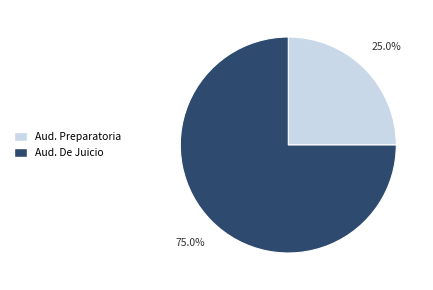

Is there a majority slice in this chart?

Yes